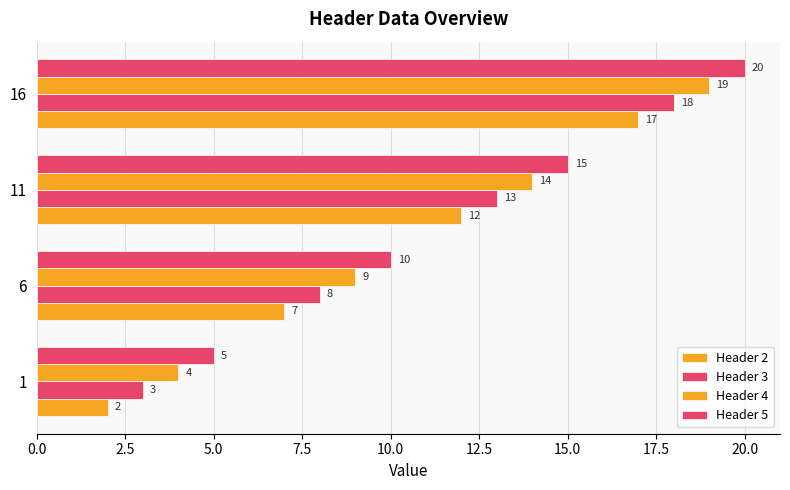

How many values in the Header 5 series are below 15?

2